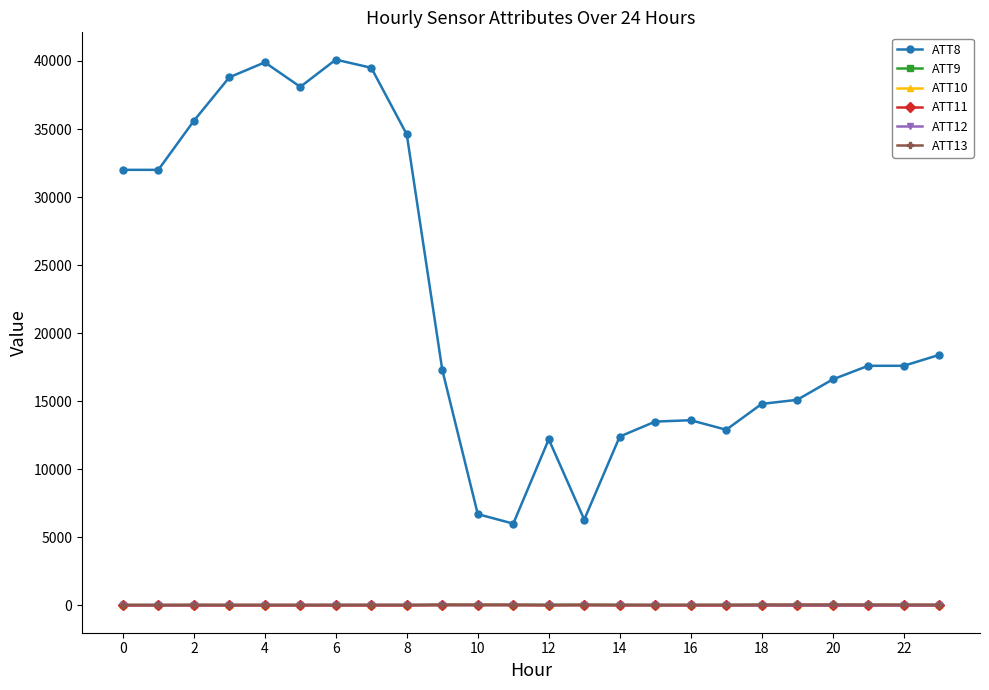

What is the lowest value of the ATT8 series?

6000.0